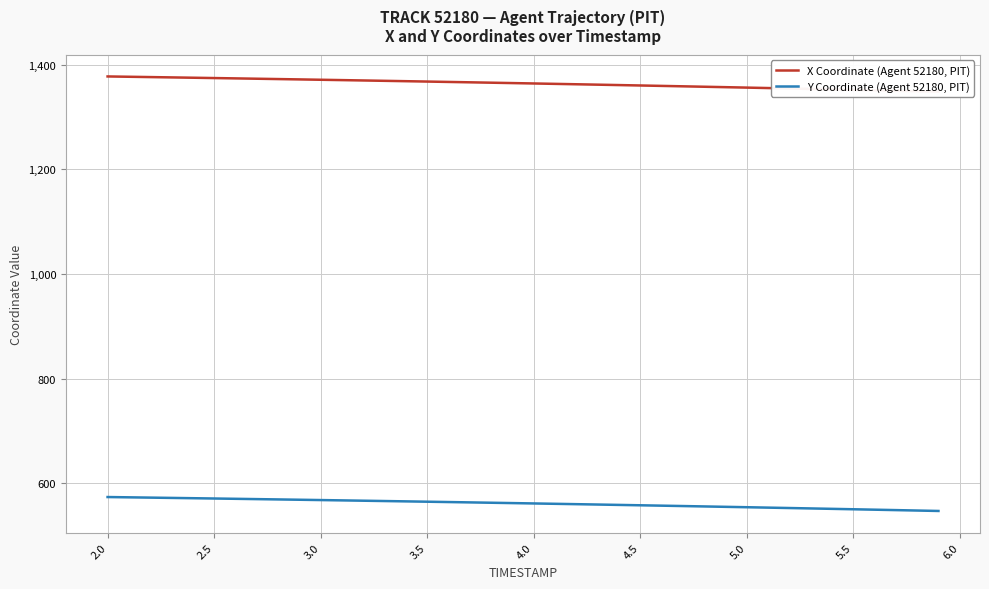

True or false: X Coordinate (Agent 52180, PIT) and Y Coordinate (Agent 52180, PIT) cross at least once.

False